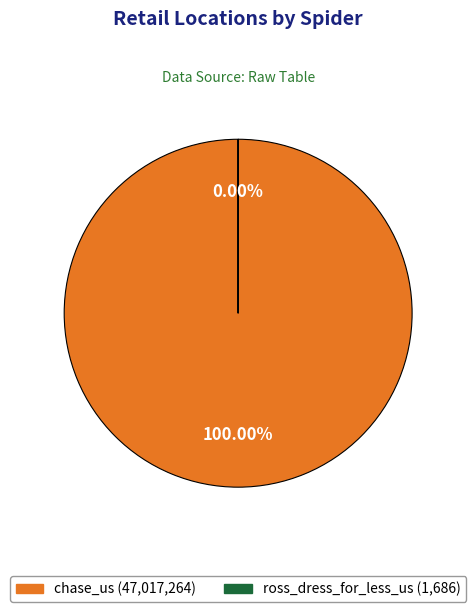

Which category has the smallest portion of the pie?

ross_dress_for_less_us